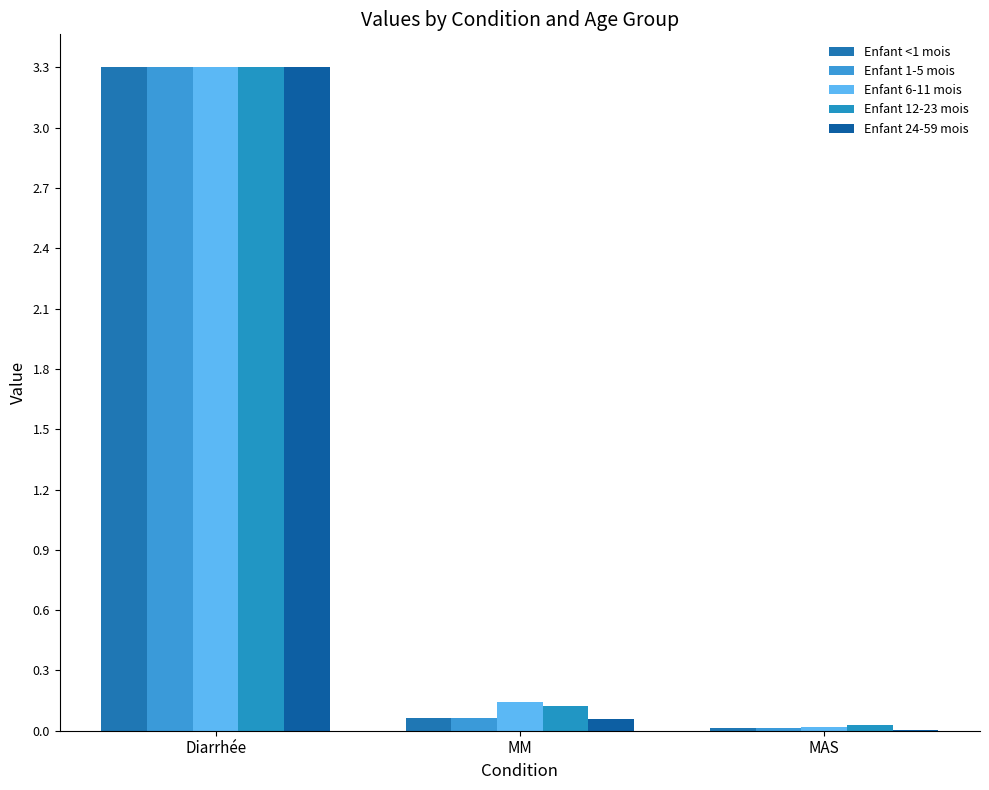

Where is Enfant <1 mois nearest to the value 1?

MM